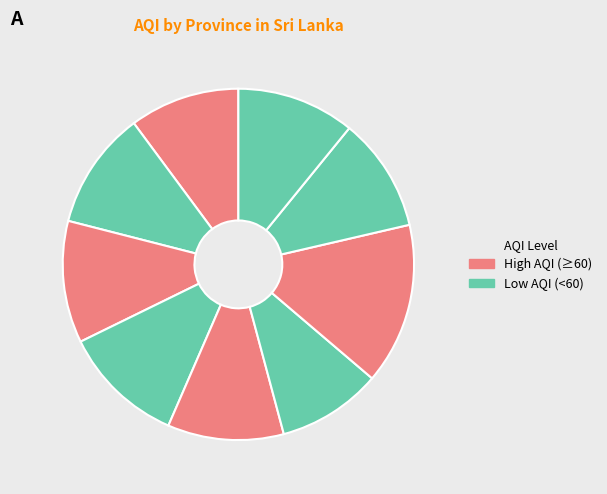

How many segments does this pie chart have?

9